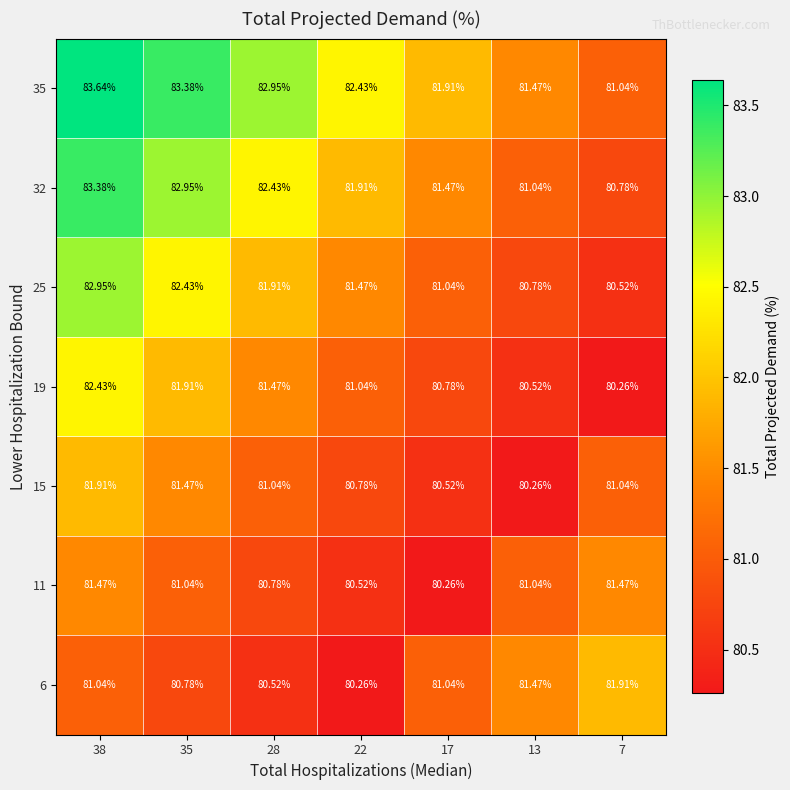

At which category is the sum across all series the highest?

38